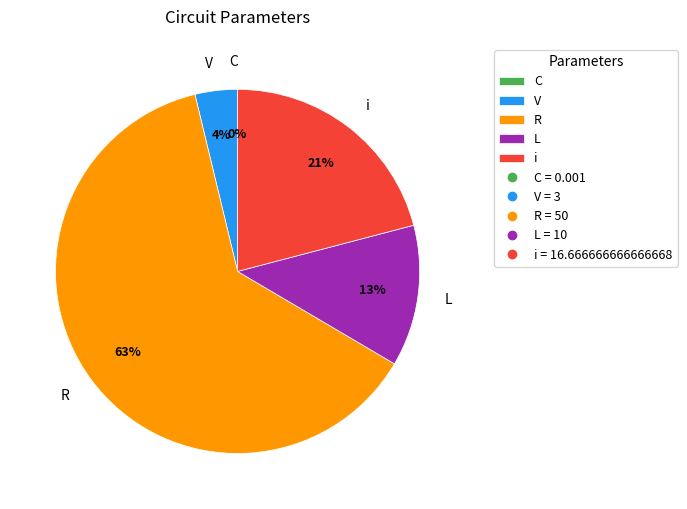

Is it true that V is 19% of the pie?

False